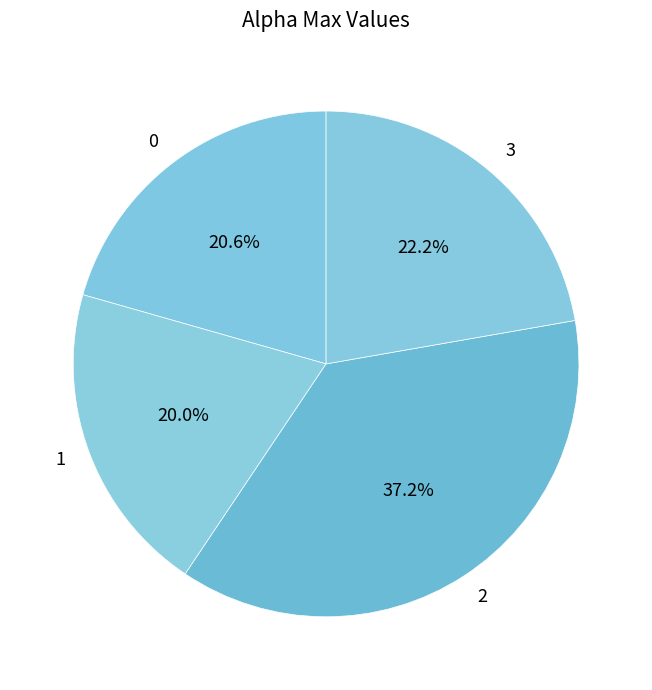

How much of the chart is everything except 0?

79.4%